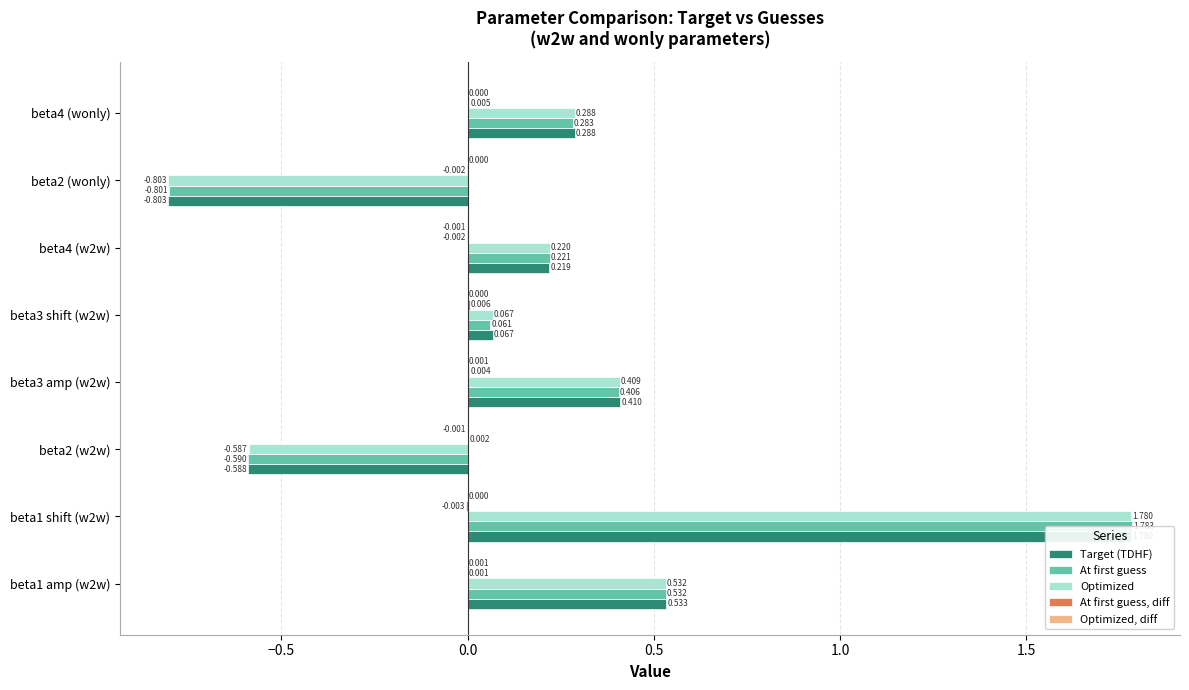

How many bars are there in each group?

5